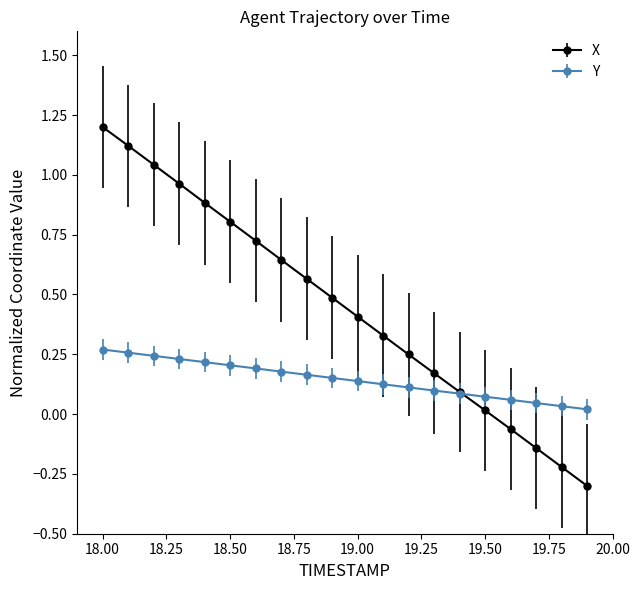

What is the greatest value displayed?

1.2